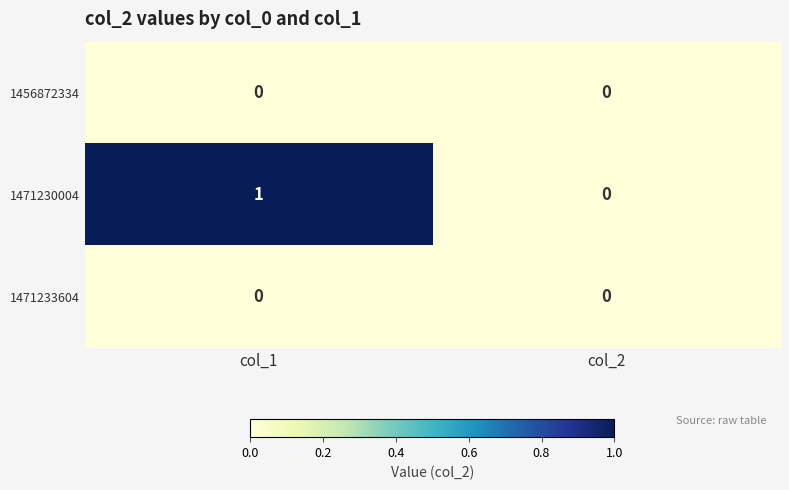

Which series has the largest total across all categories?

1471230004